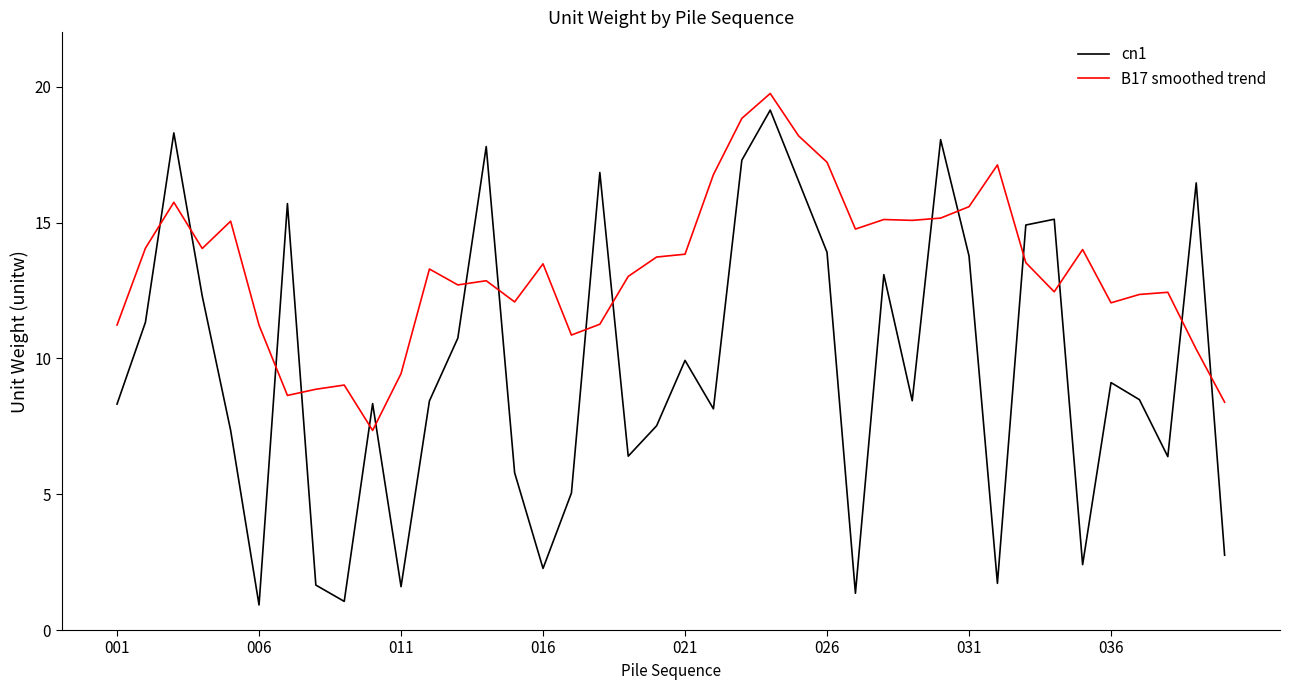

What is the highest value of the cn1 series?

19.1